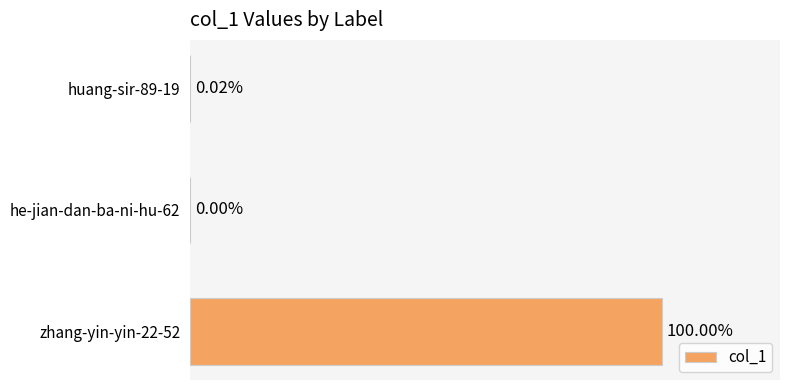

Between zhang-yin-yin-22-52 and he-jian-dan-ba-ni-hu-62, which is larger?

zhang-yin-yin-22-52